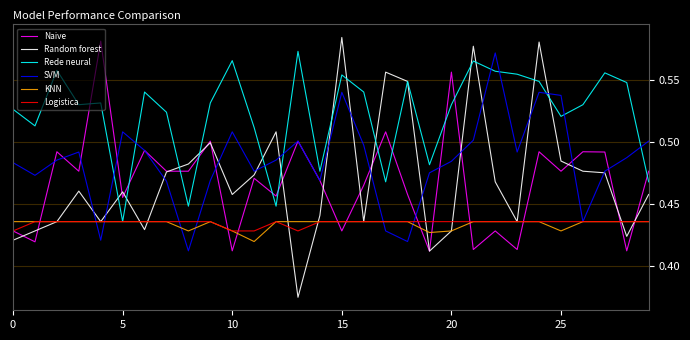

Does the chart have visible grid lines?

Yes